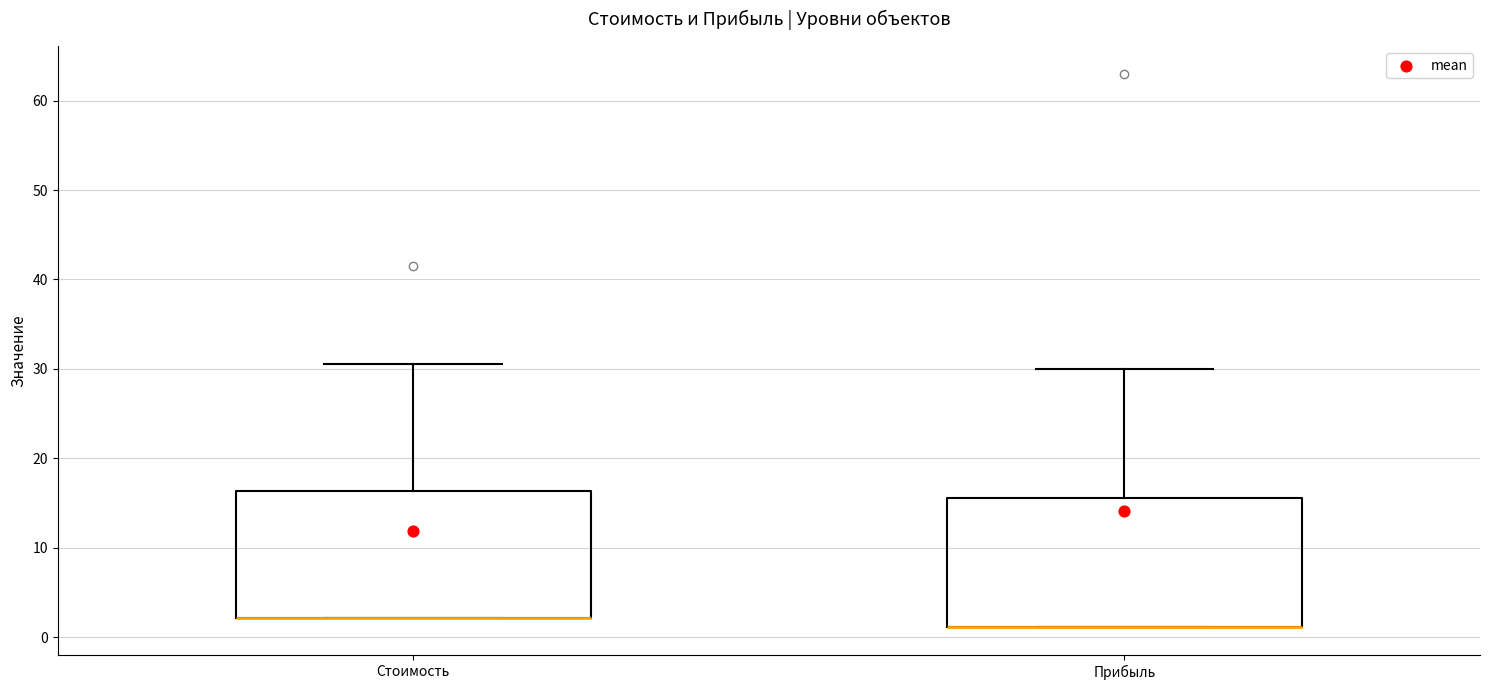

Reading left to right, read every box against the y-axis: the position of its median line, the range the box covers, and the ends of its whiskers. The values are not printed on the chart, so give them approximately, as read against the axis.

Стоимость: median 2 (drawn on the box's lower edge), box 2 to 16, whiskers 2 to 31
Прибыль: median 1 (drawn on the box's lower edge), box 1 to 16, whiskers 1 to 30